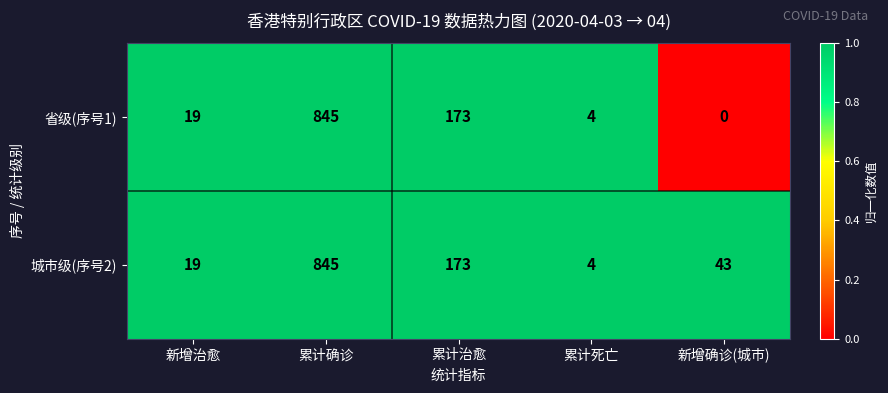

Which series has the widest spread of values?

省级(序号1)